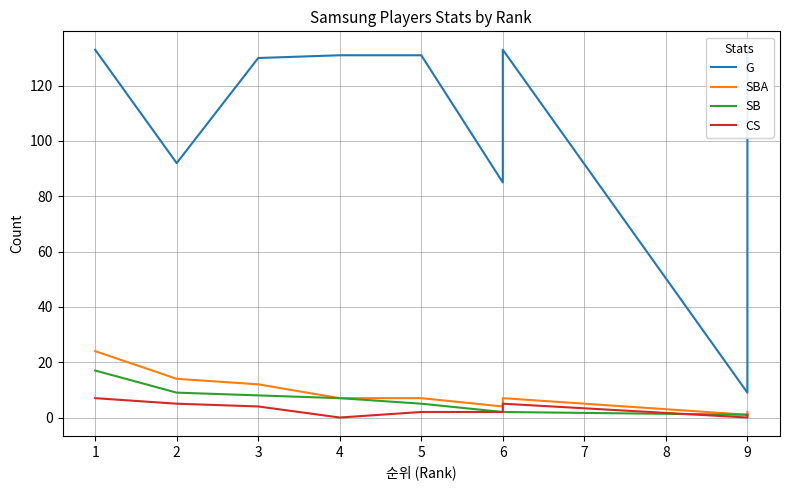

What are all the series names shown in the legend?

G, SBA, SB, CS